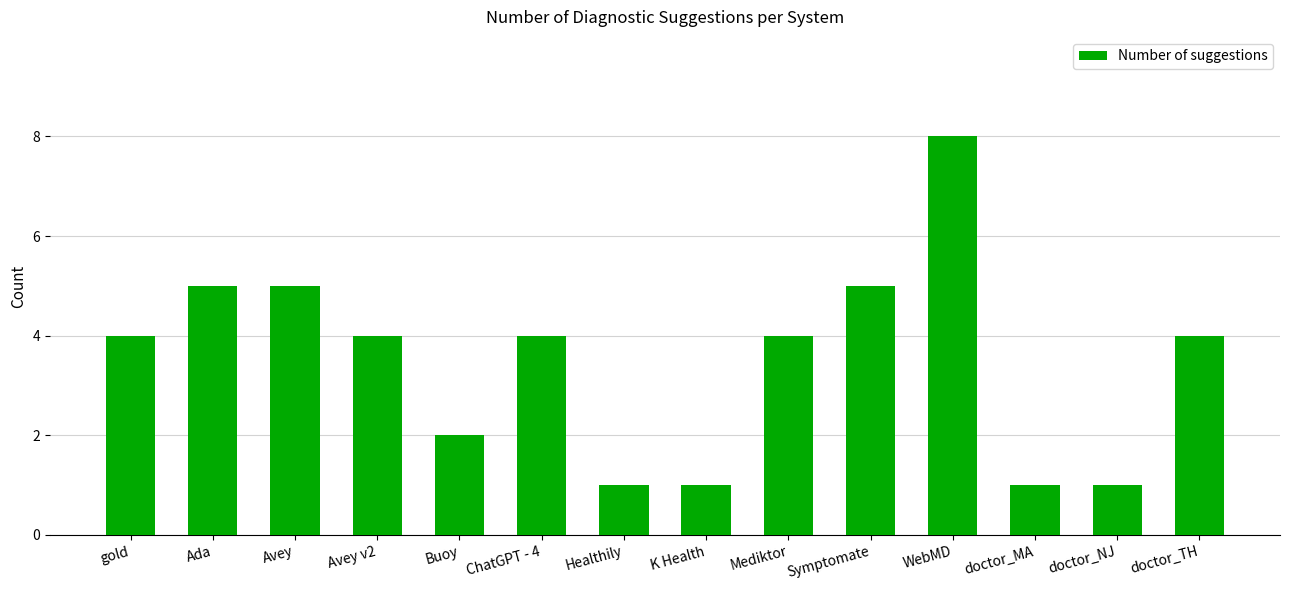

At which category does the chart reach its peak across all series?

WebMD